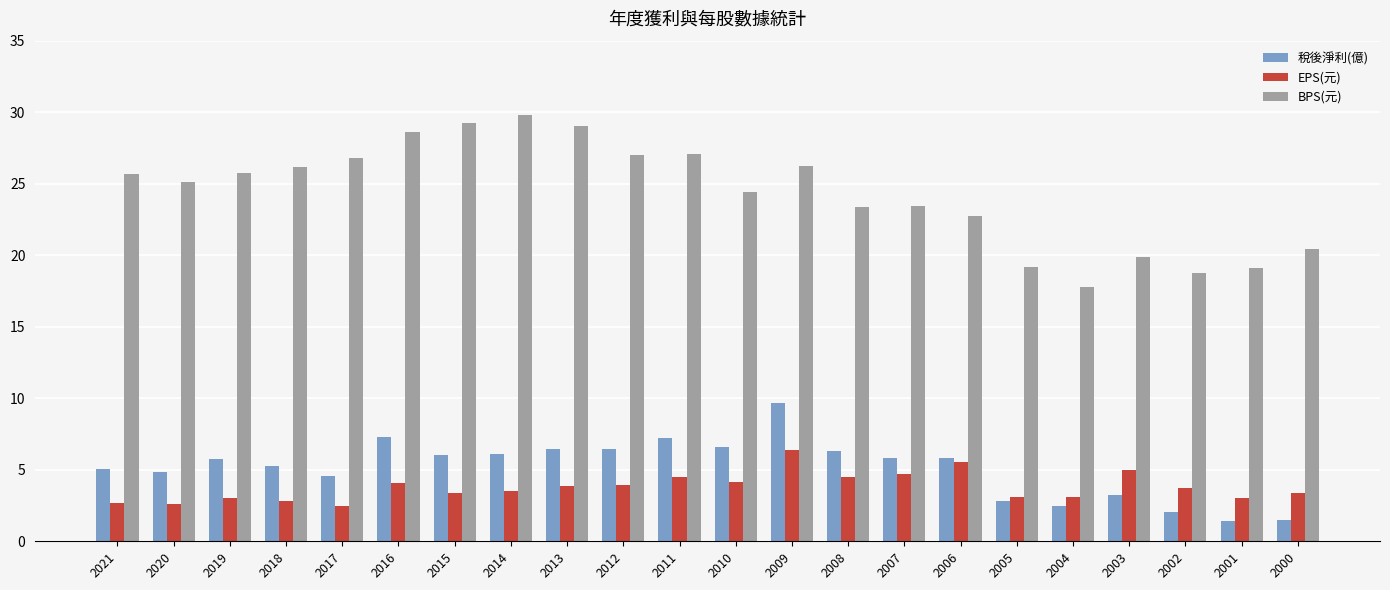

What value does the BPS(元) series have at 2019?

25.7